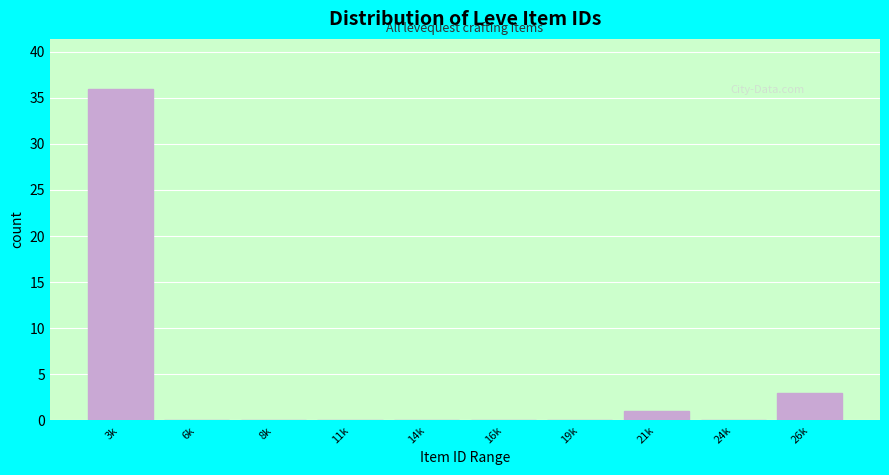

Reading right to left, transcribe all the data shown in this chart.

26k=3	24k=0	21k=1	19k=0	16k=0	14k=0	11k=0	8k=0	6k=0	3k=36